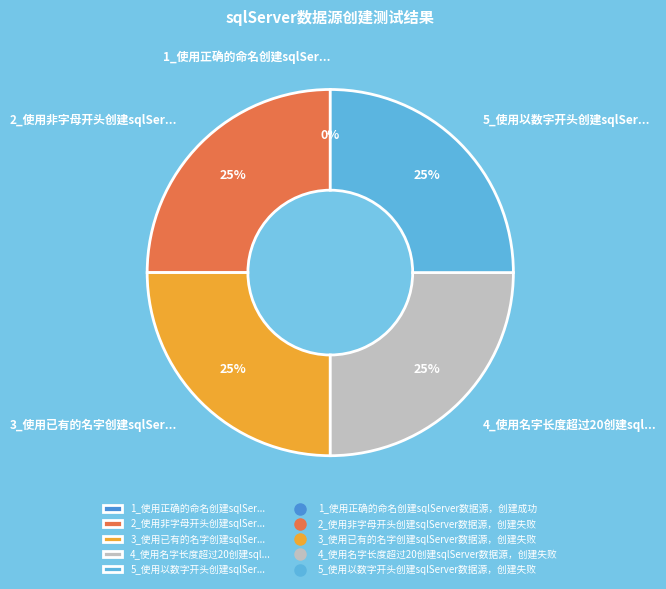

Between 2_使用非字母开头创建sqlServer数据源，创建失败 and 4_使用名字长度超过20创建sqlServer数据源，创建失败, which is larger?

2_使用非字母开头创建sqlServer数据源，创建失败